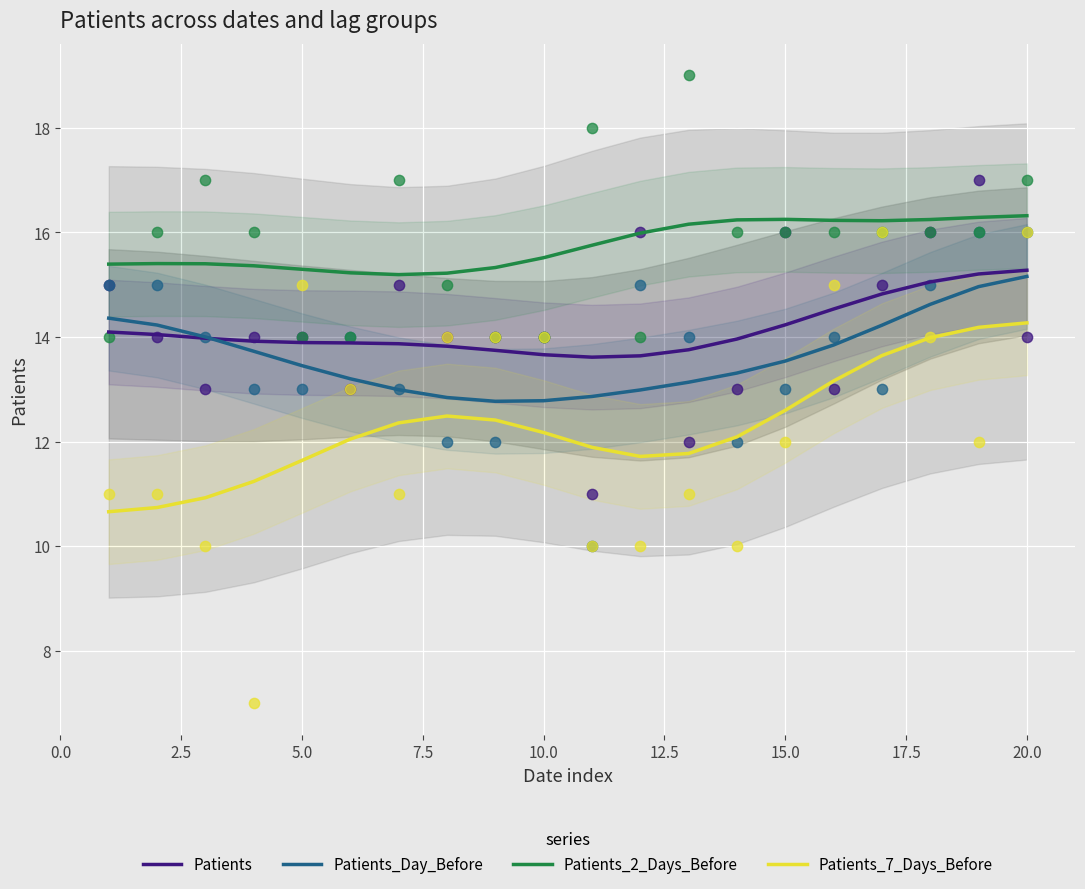

What are all the series names shown in the legend?

Patients, Patients_Day_Before, Patients_2_Days_Before, Patients_7_Days_Before